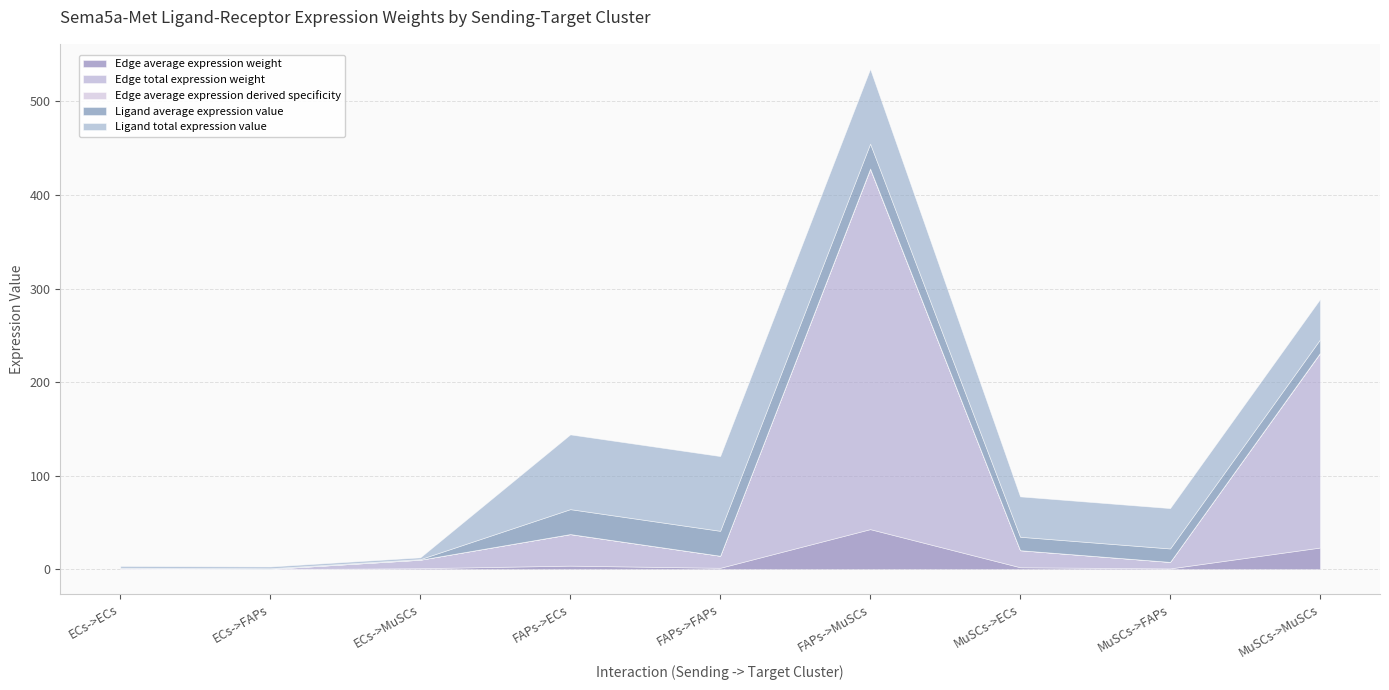

What is the sum of all Edge average expression weight values?

75.0